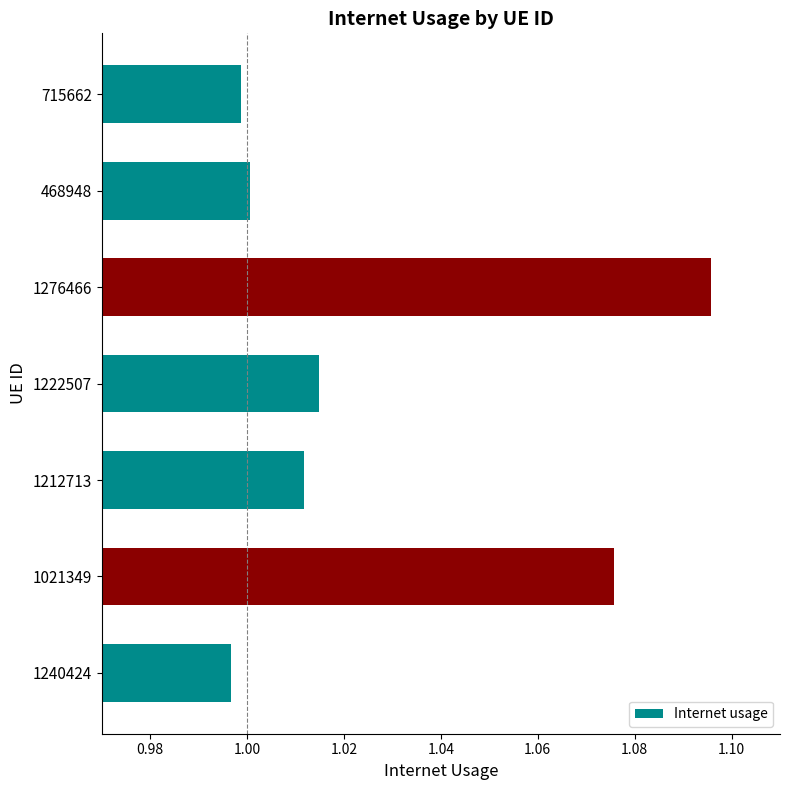

What is the sum of all values?

7.2